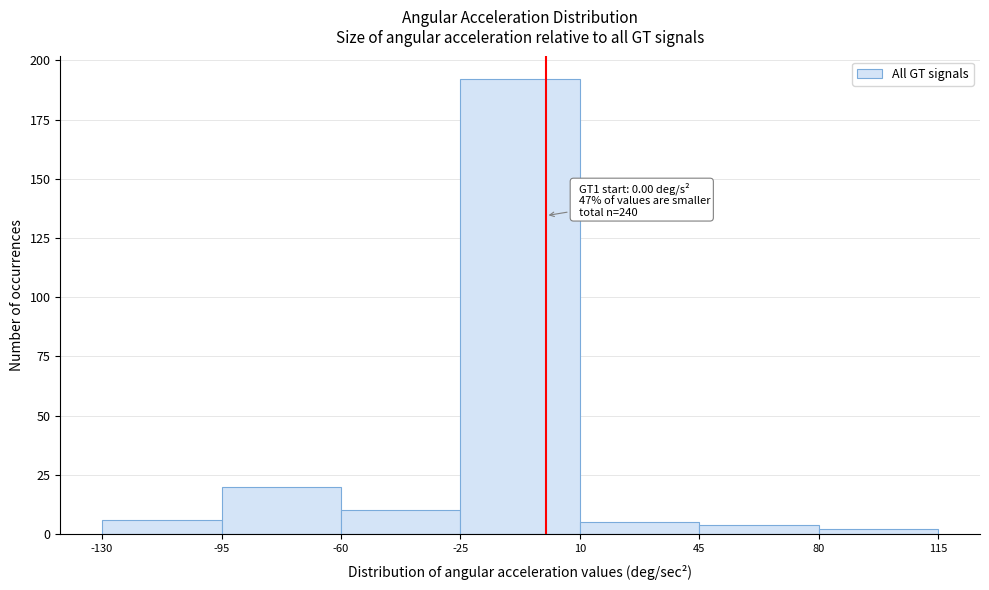

Over which range of the x-axis is the bar tallest?

-25 to 10